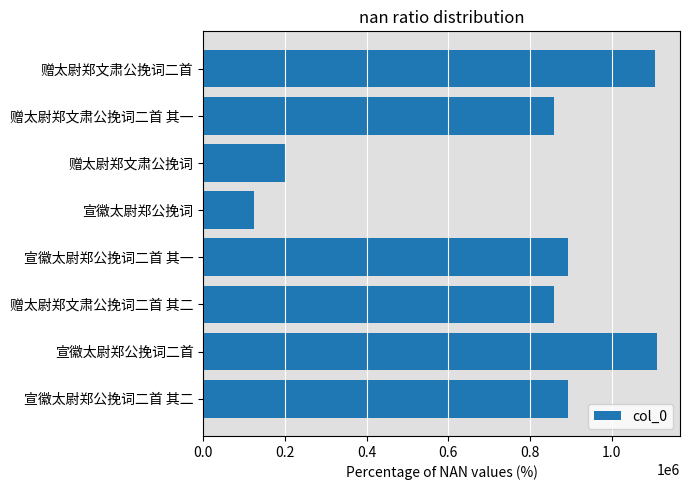

Count the number of data series in this chart.

1